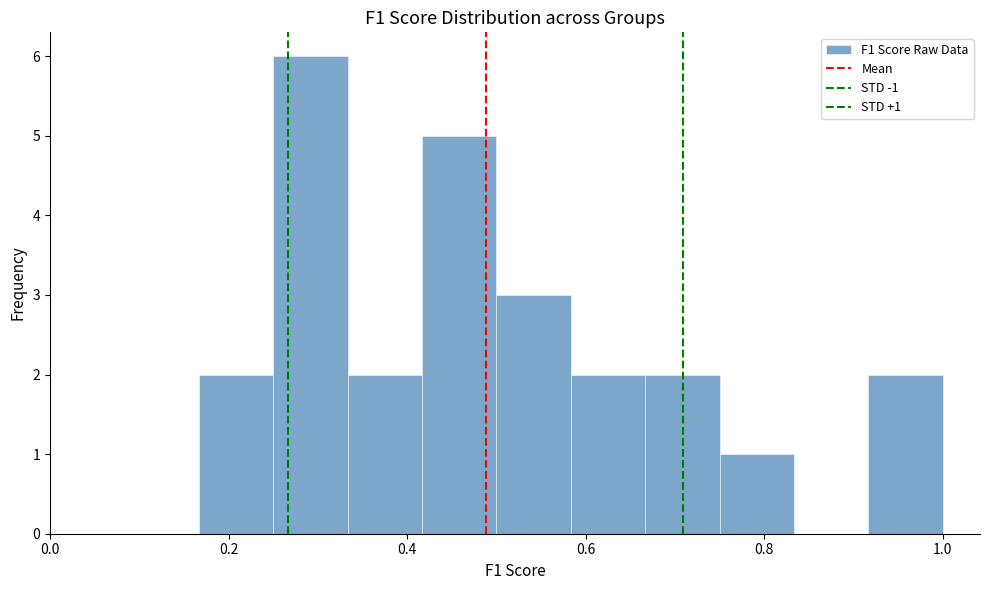

Over which range of the x-axis is the bar tallest?

0.26 to 0.34